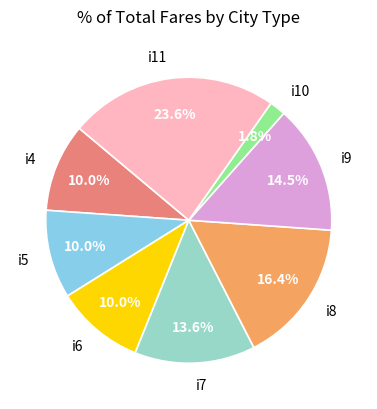

Which category has the smallest portion of the pie?

i10